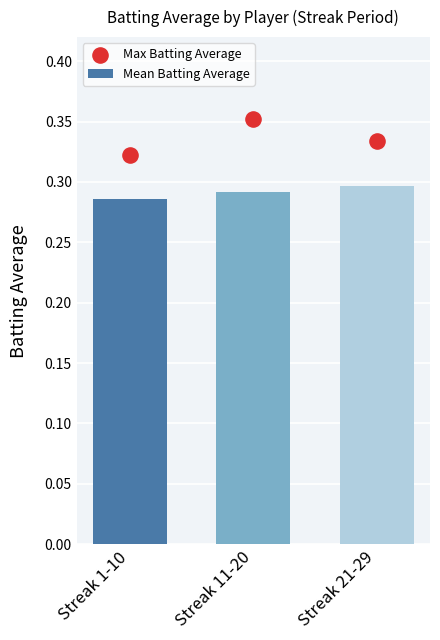

Is the value of Max Batting Average at Streak 1-10 greater than the value of Mean Batting Average at Streak 21-29?

Yes